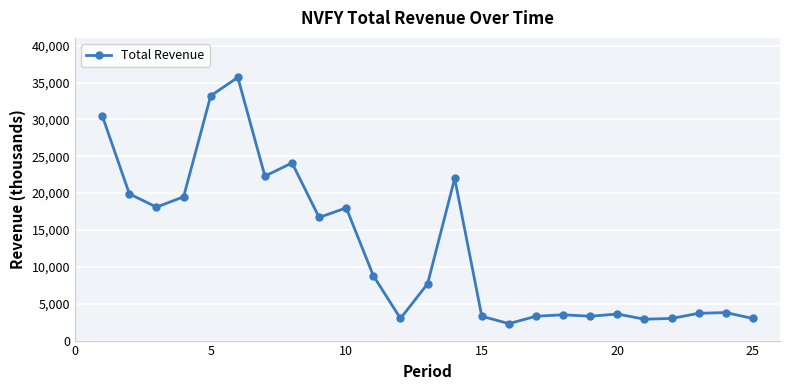

What is the minimum value shown in the chart?

2300